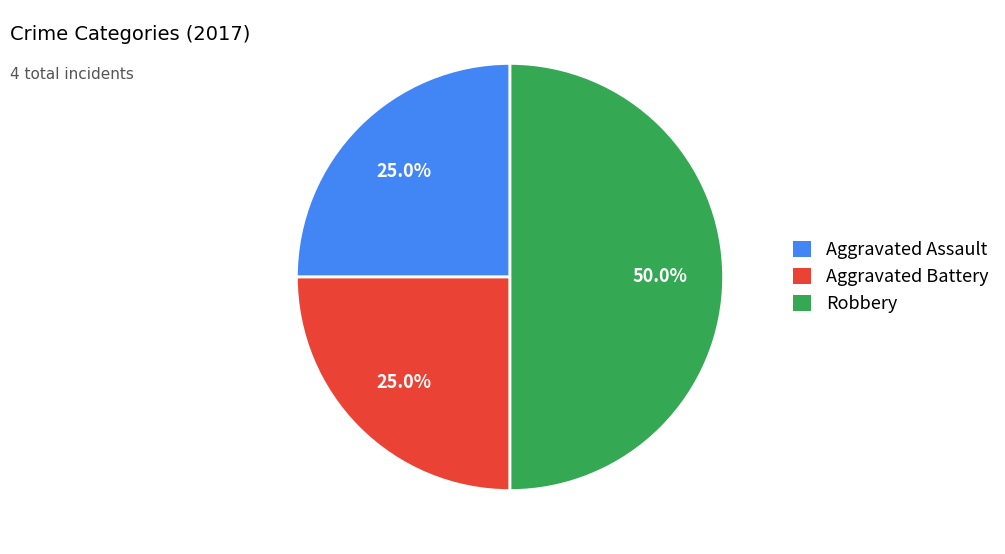

True or false: Aggravated Battery accounts for 25% of the total.

True